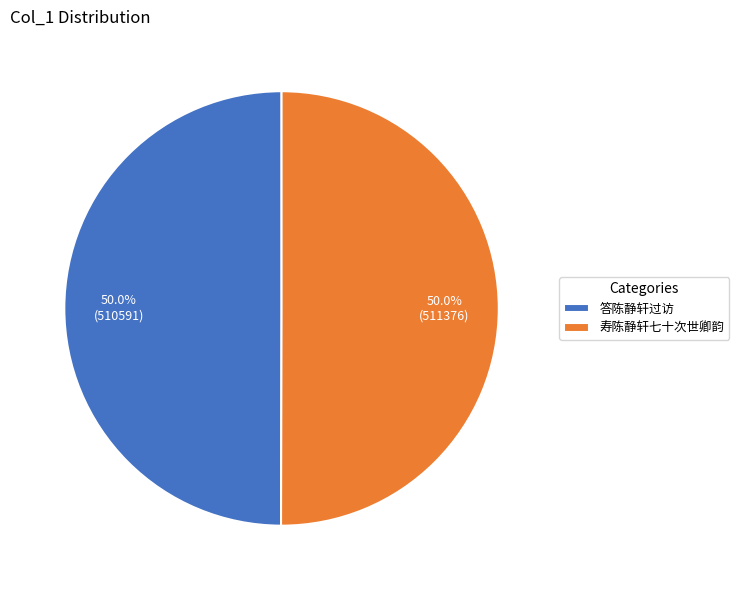

The 寿陈静轩七十次世卿韵 slice represents 50% of the pie. True or false?

True